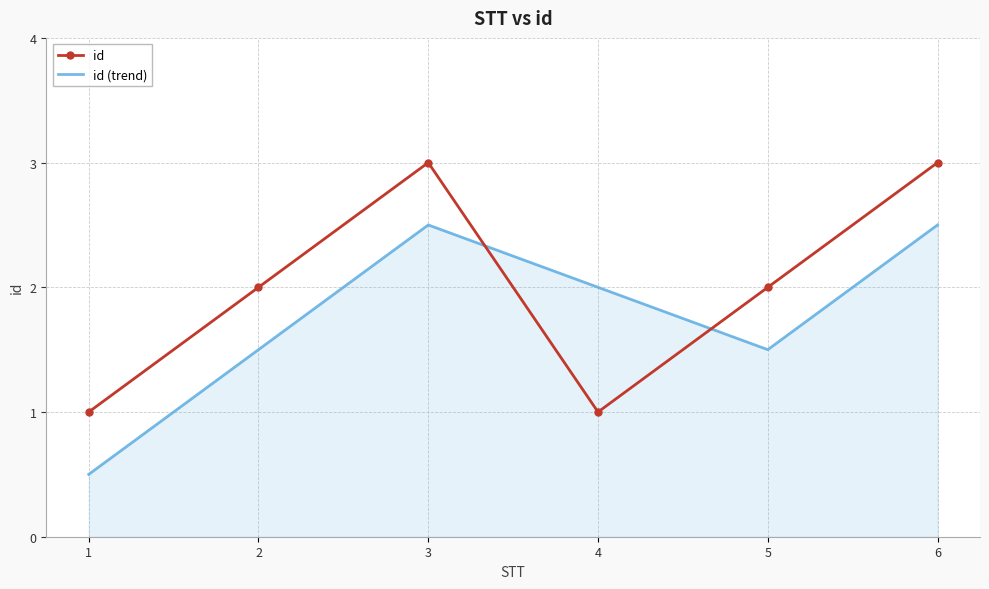

At which category does id (trend) reach its first local peak?

3